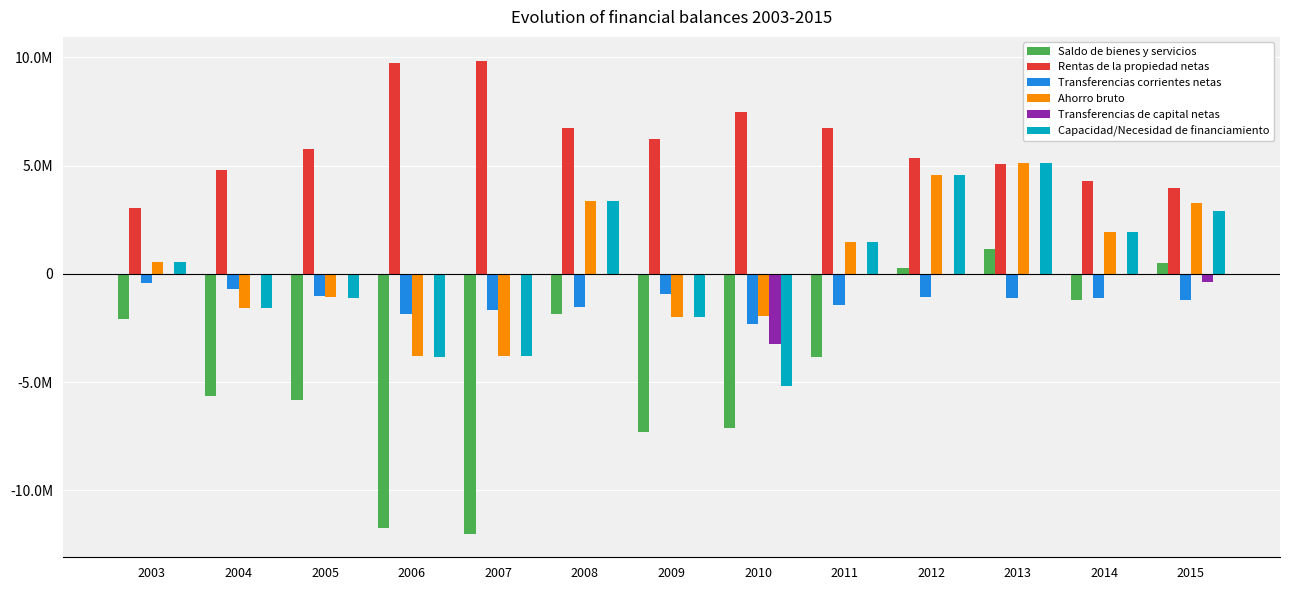

What are all the series names shown in the legend?

Saldo de bienes y servicios, Rentas de la propiedad netas, Transferencias corrientes netas, Ahorro bruto, Transferencias de capital netas, Capacidad/Necesidad de financiamiento